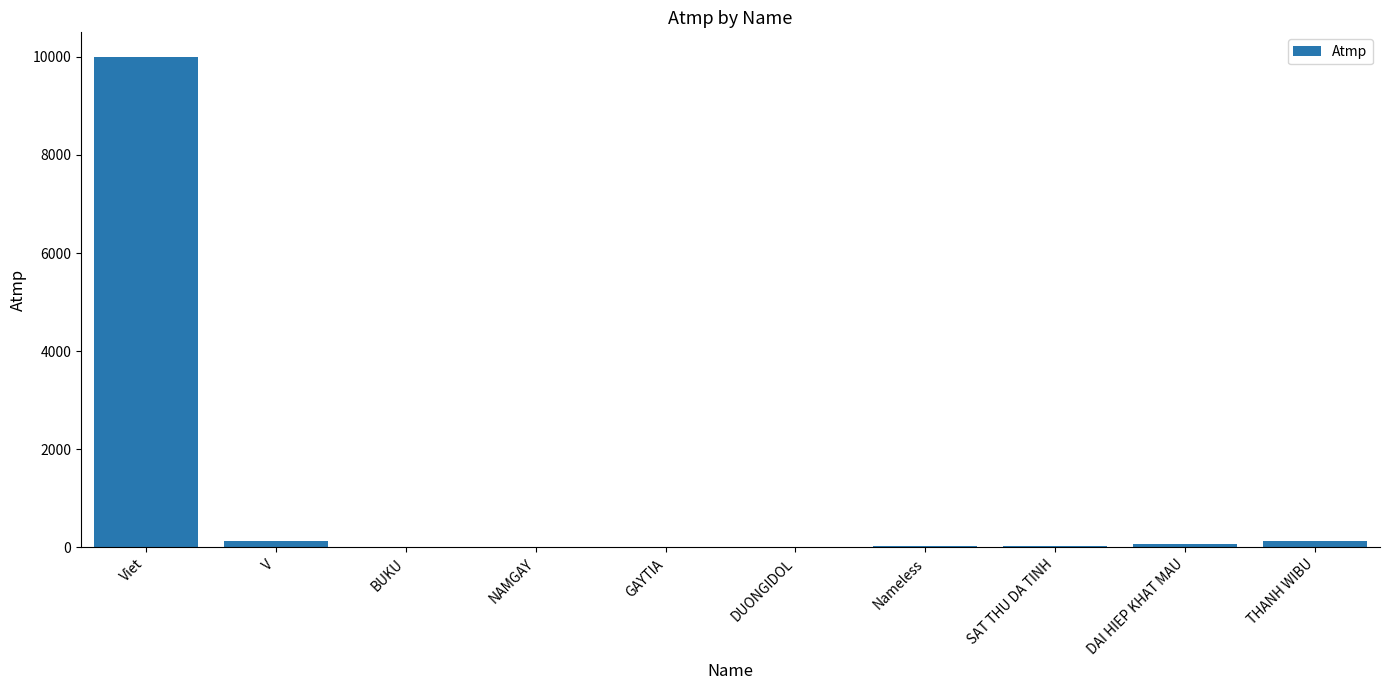

What is the sum of all values?

10411